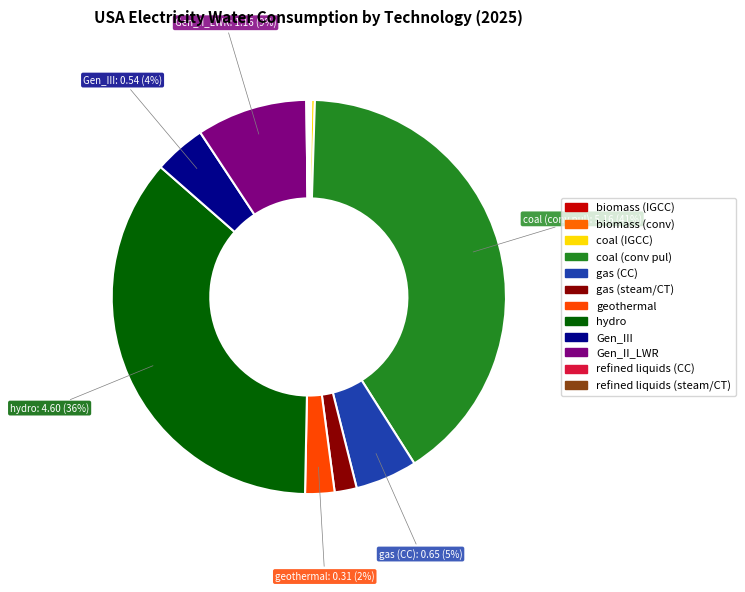

True or false: geothermal accounts for 2% of the total.

True